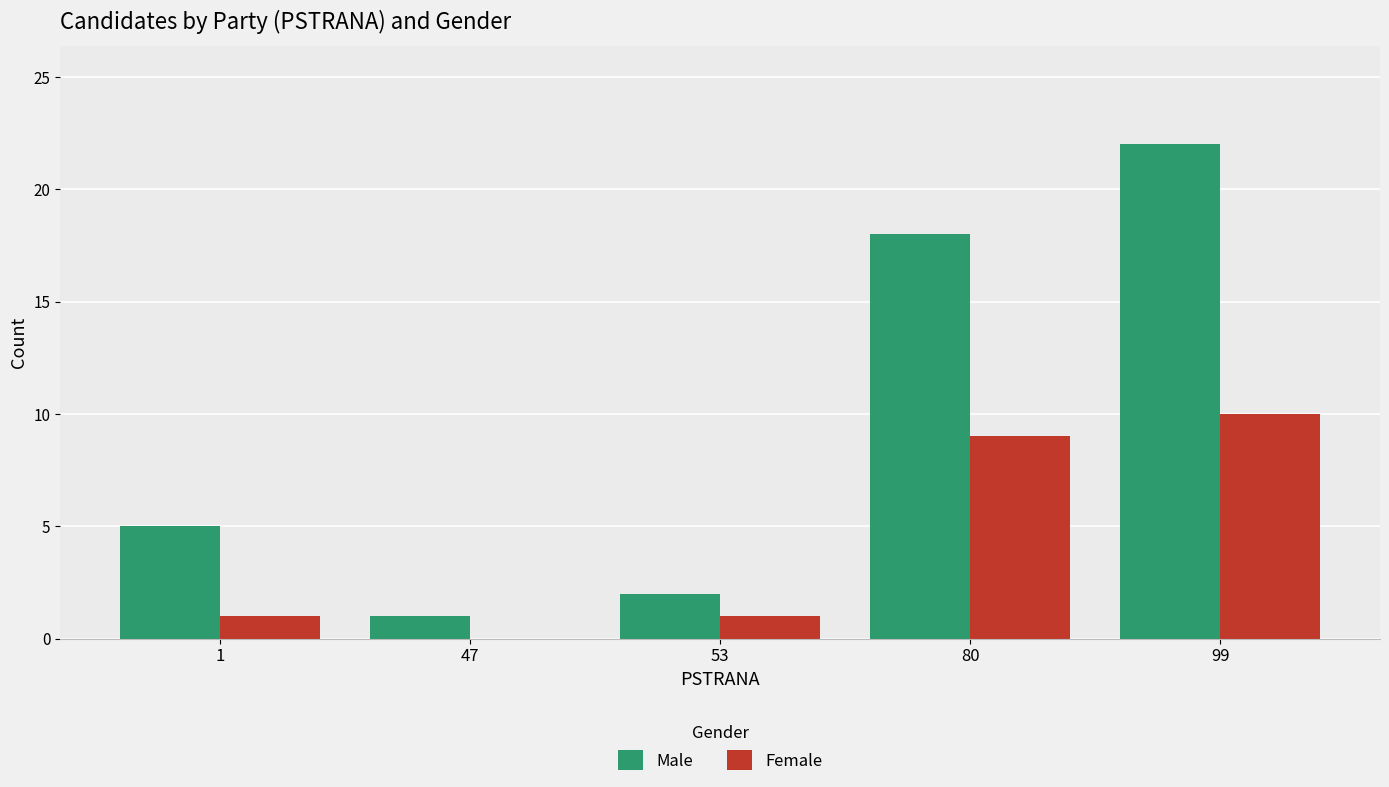

Reading left to right, what are all the values shown in this chart?

Male: 5	1	2	18	22
Female: 1	0	1	9	10